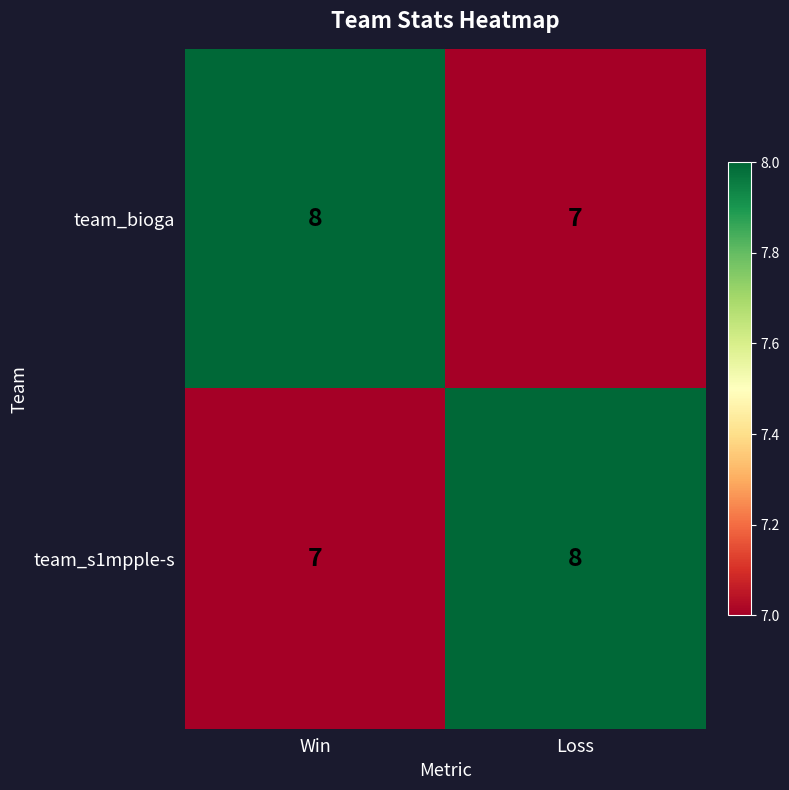

What is the average value of the team_bioga series?

8